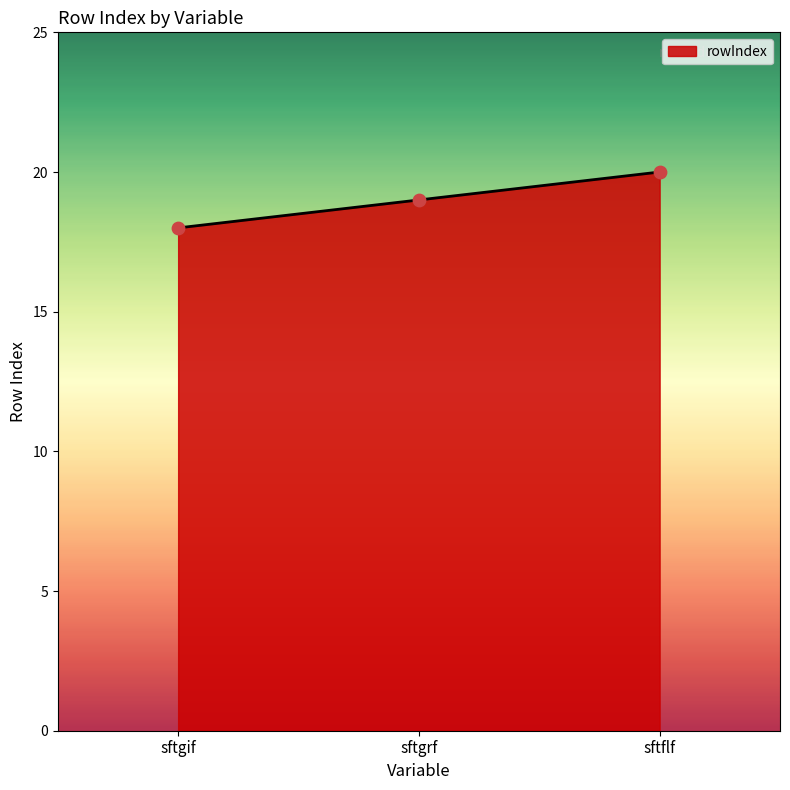

What is the ratio of the value at sftgrf to the value at sftflf?

0.9